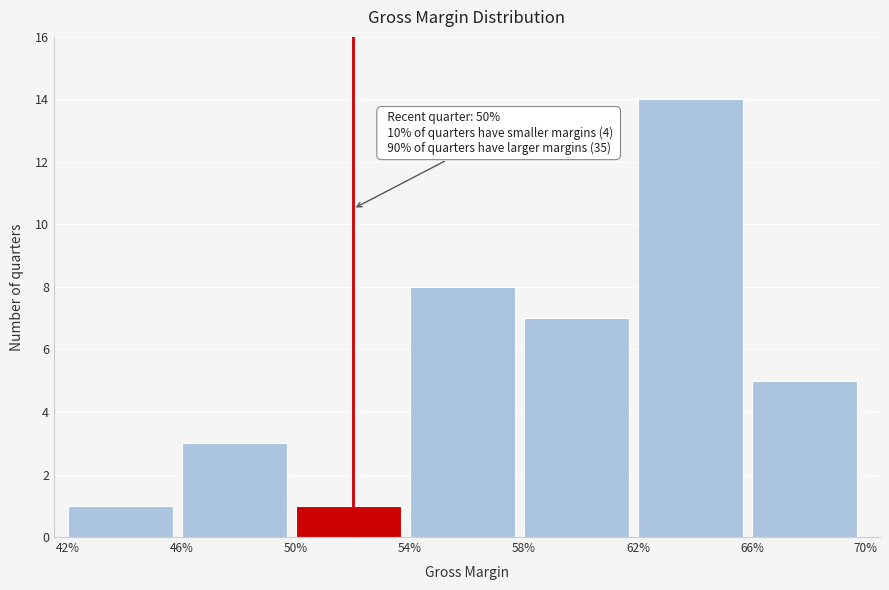

Reading right to left, what are all the values shown in this chart?

66%=5	62%=14	58%=7	54%=8	50%=1	46%=3	42%=1